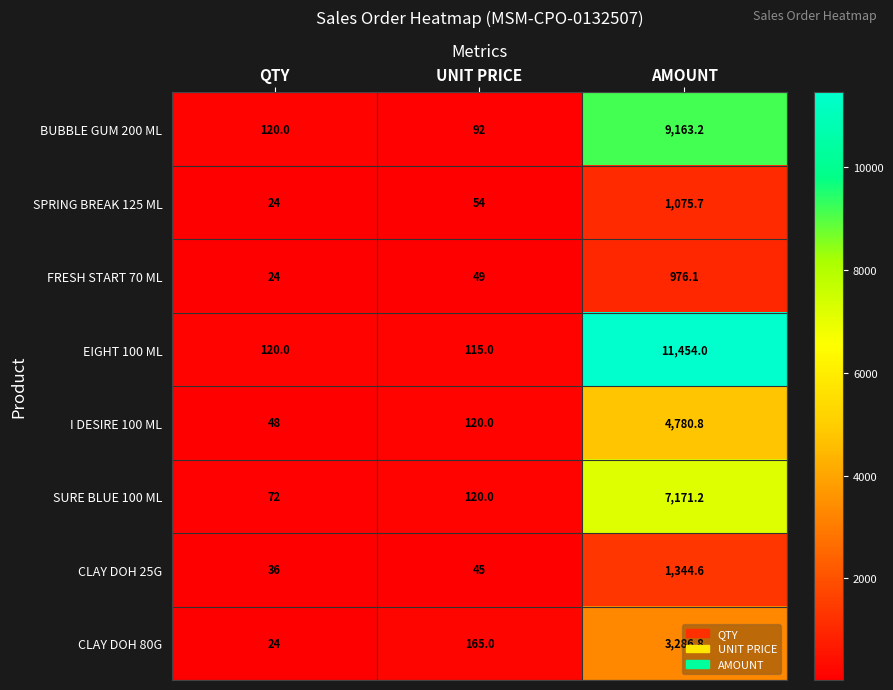

At how many categories does at least one series exceed 1181?

1